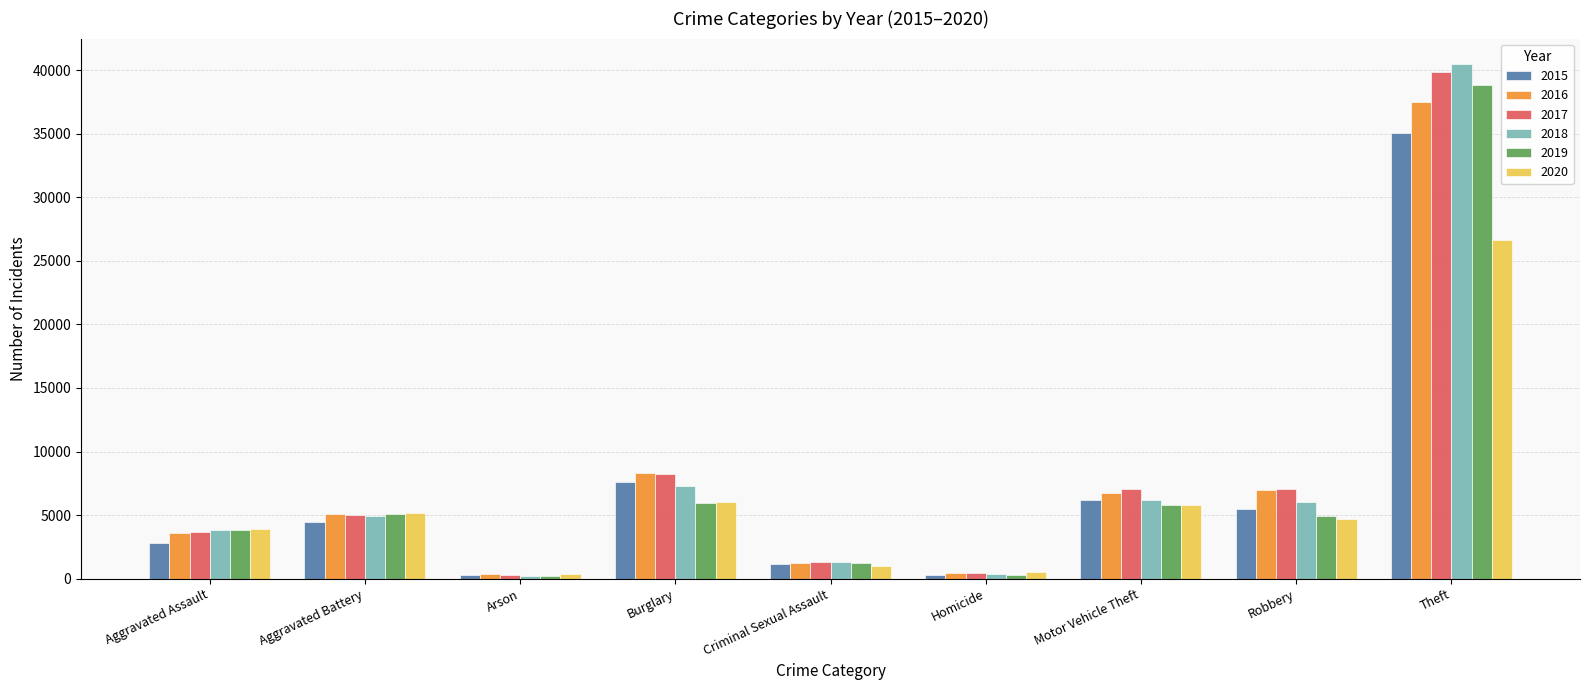

What are all the series names shown in the legend?

2015, 2016, 2017, 2018, 2019, 2020